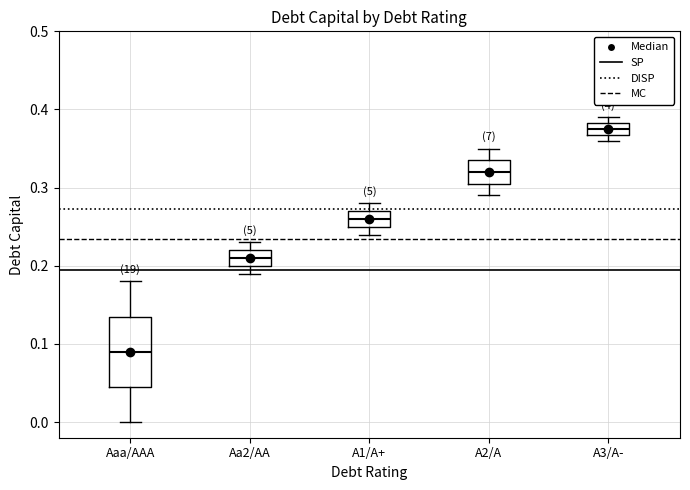

Reading left to right, transcribe this box plot: for each box, give where its median line is, the range the box spans, and where its two whiskers end, as read against the y-axis. The values are not printed on the chart, so give them approximately, as read against the axis.

Aaa/AAA: median 0.09, box 0.05 to 0.14, whiskers 0.00 to 0.18
Aa2/AA: median 0.21, box 0.20 to 0.22, whiskers 0.19 to 0.23
A1/A+: median 0.26, box 0.25 to 0.27, whiskers 0.24 to 0.28
A2/A: median 0.32, box 0.31 to 0.34, whiskers 0.29 to 0.35
A3/A-: median 0.38 (inside the box), box 0.37 to 0.38, whiskers 0.36 to 0.39